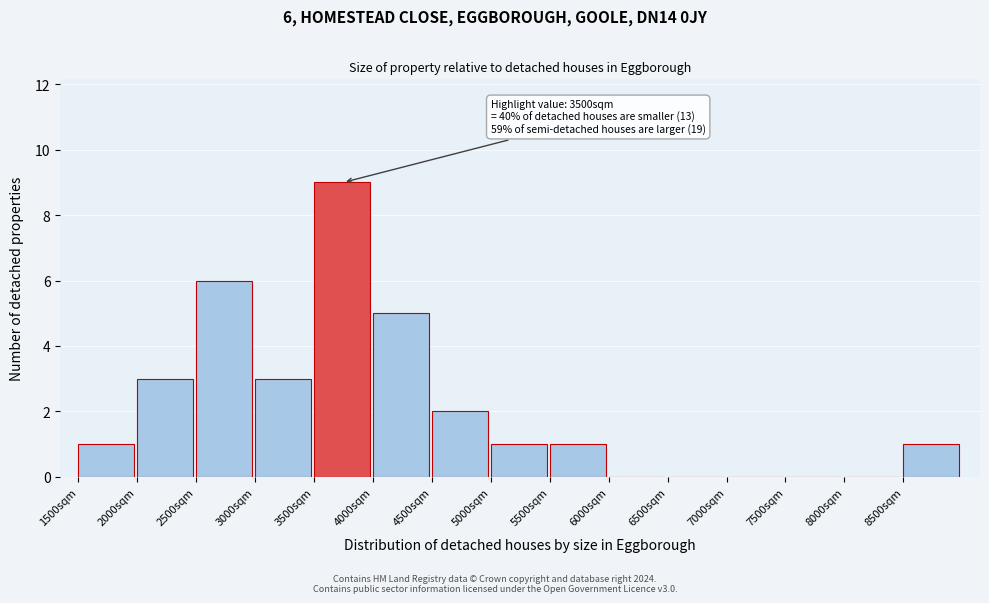

Which range on the x-axis has the tallest bar?

3500 to 4000